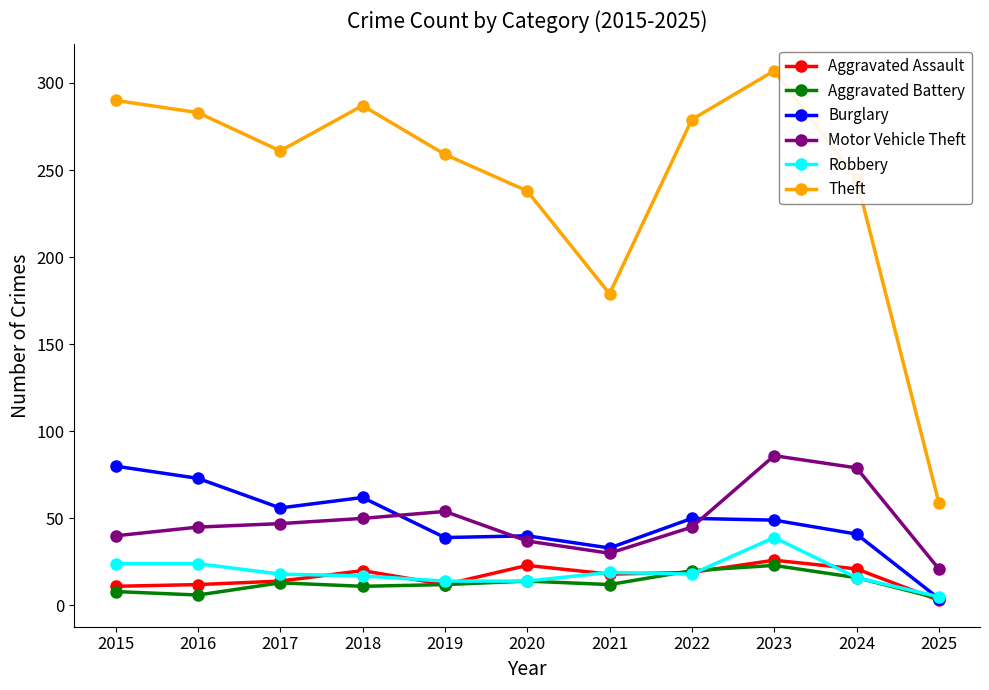

True or false: Aggravated Assault has more than 2 interior local peaks.

True